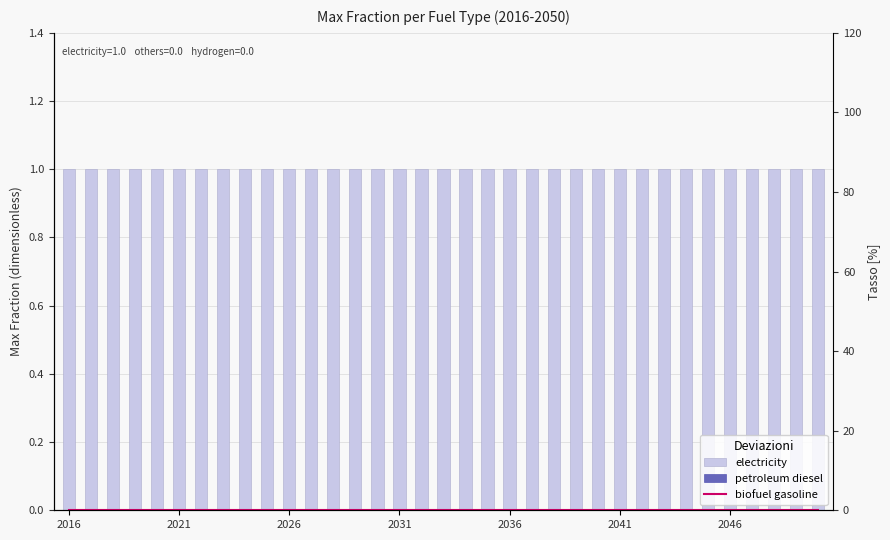

At which label is biofuel gasoline closest to 0?

2016